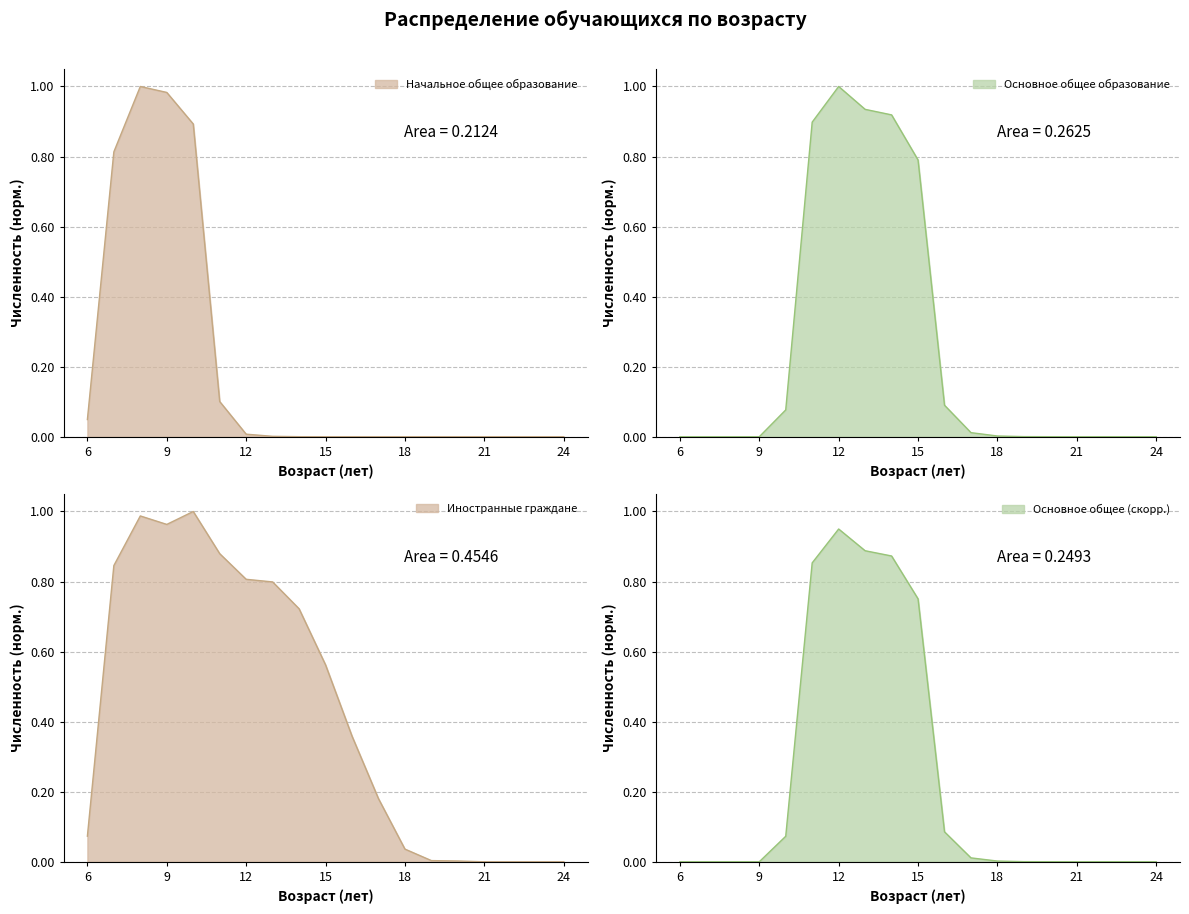

Does the chart have visible grid lines?

Yes